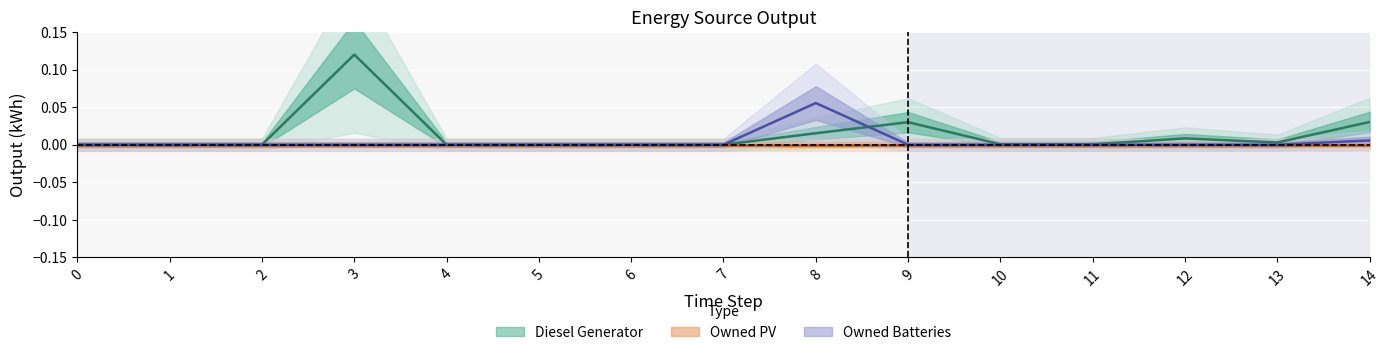

Which category has the highest value in the Diesel Generator series?

3